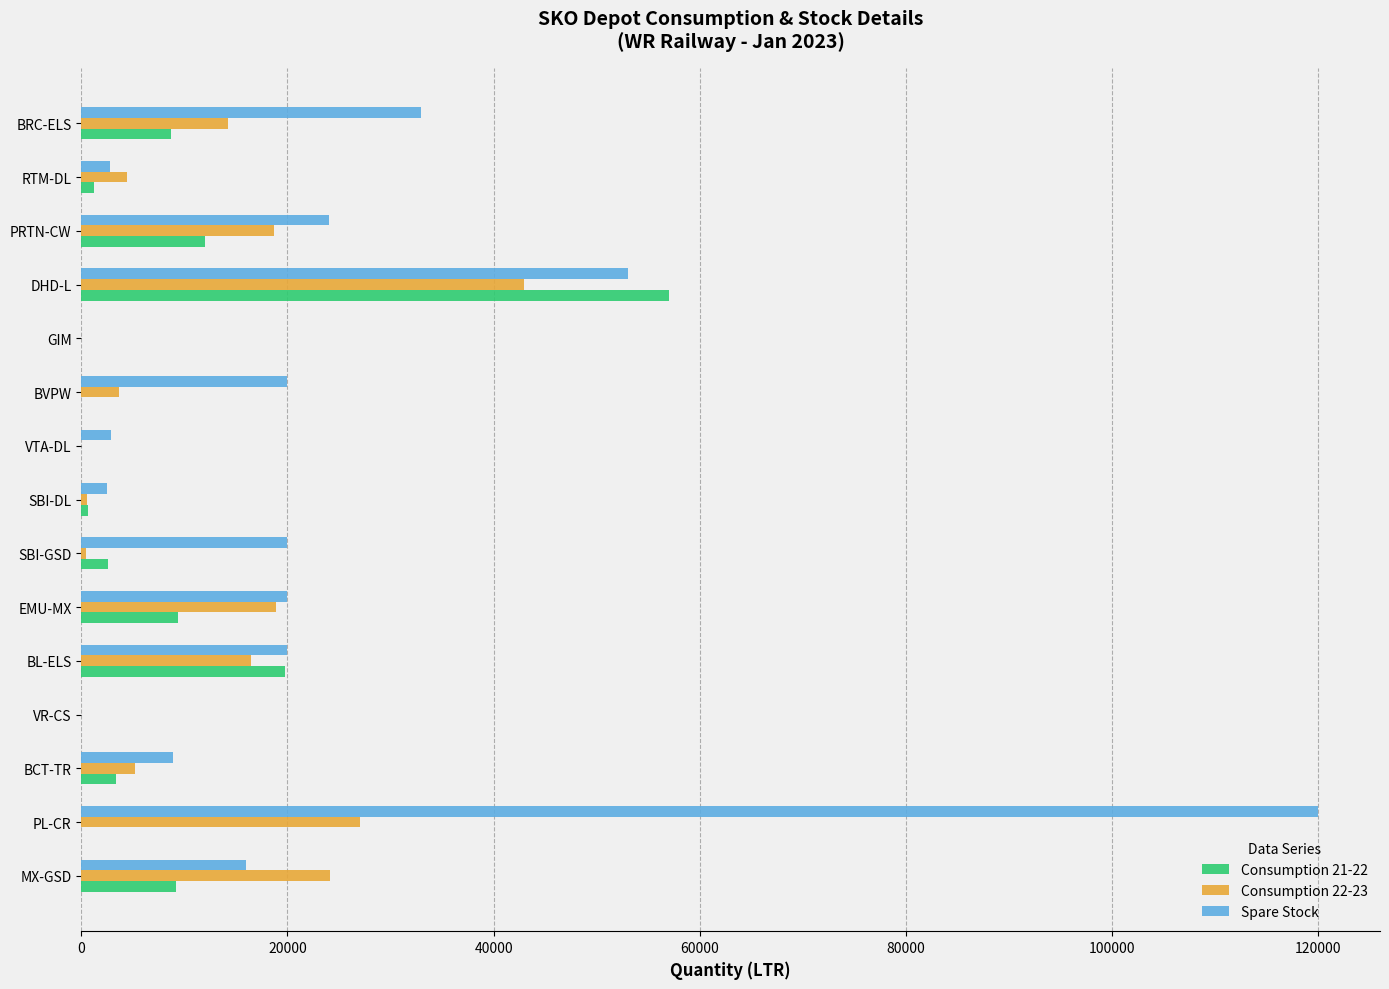

True or false: Consumption 22-23 has a value of 4450 at RTM-DL.

True